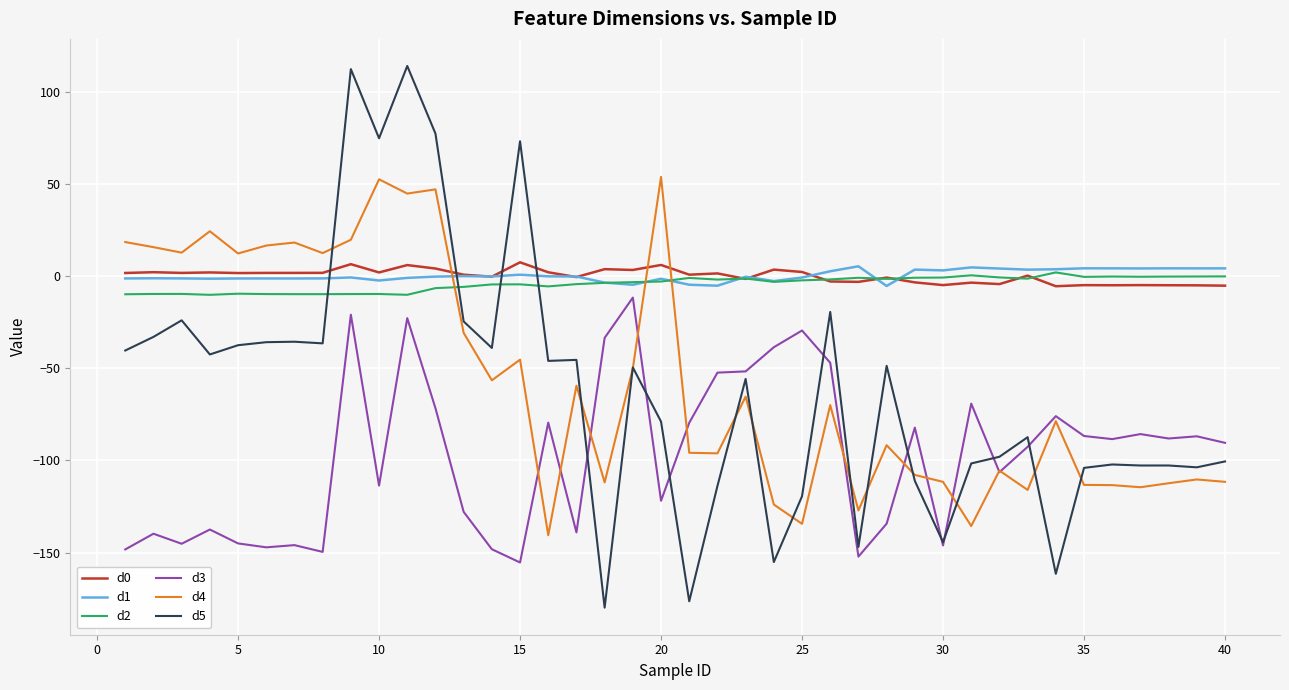

What is the maximum value shown in the chart?

114.1